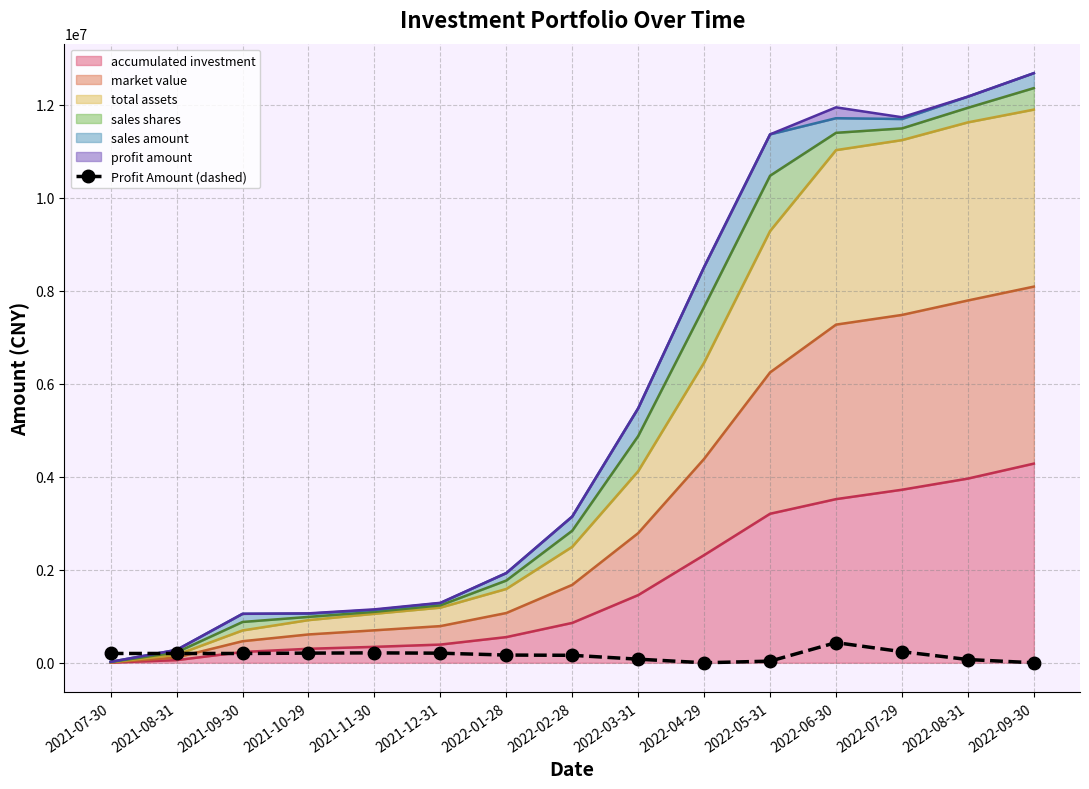

What is the label of the 13th point from the right?

2021-09-30